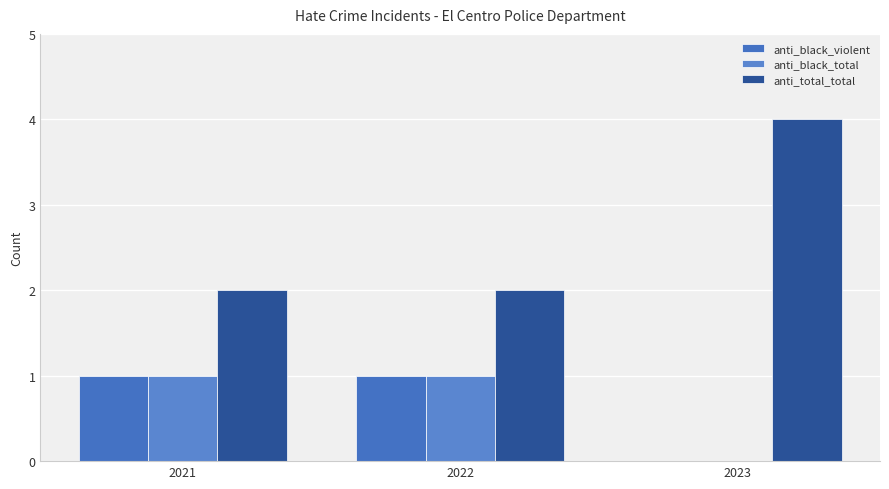

The anti_black_violent series shows 0 at 2021. True or false?

False